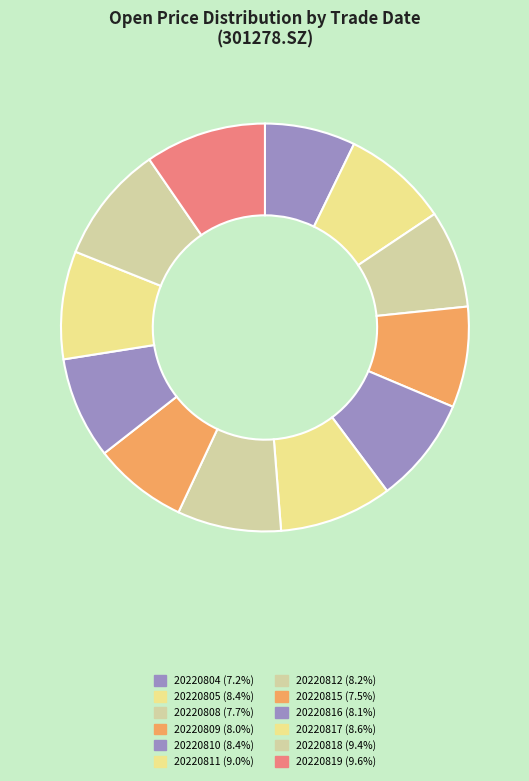

How much of the chart is everything except 20220815?

92.5%